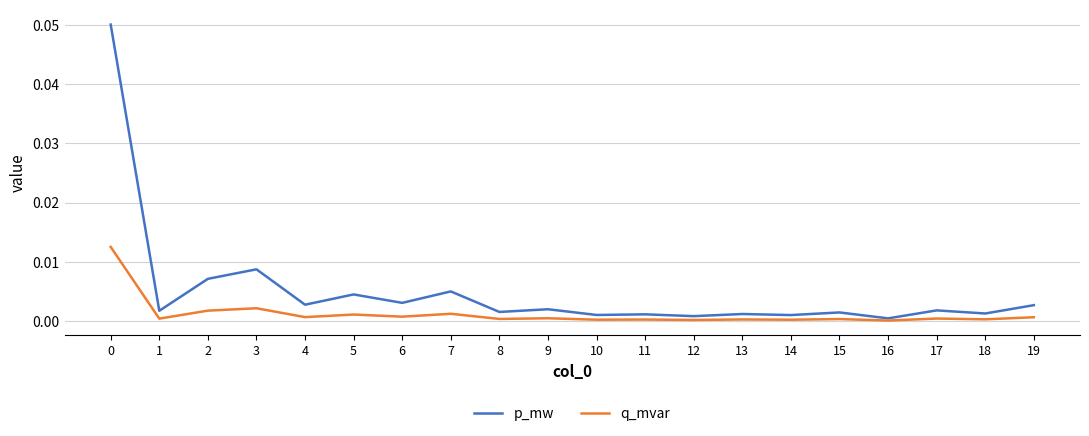

Is the value of q_mvar at 15 greater than the value of p_mw at 3?

No